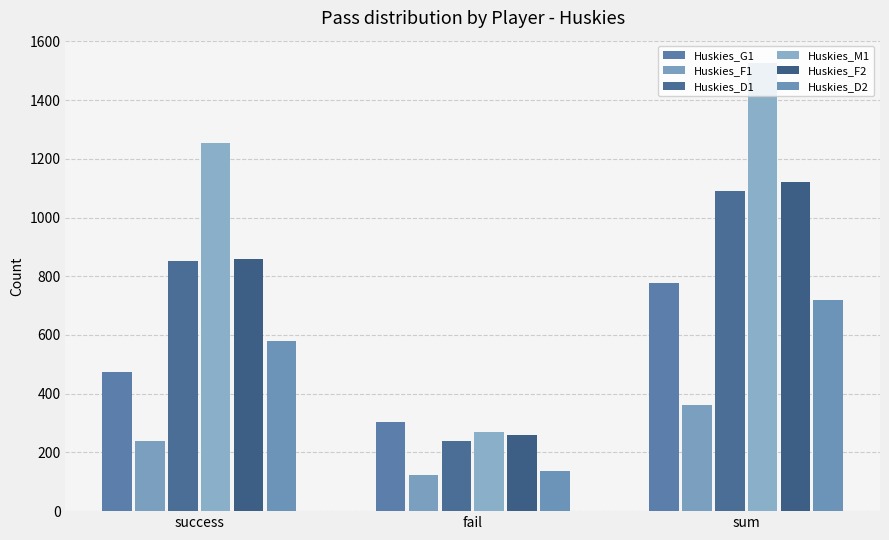

What is the label of the 3rd bar from the left?

sum